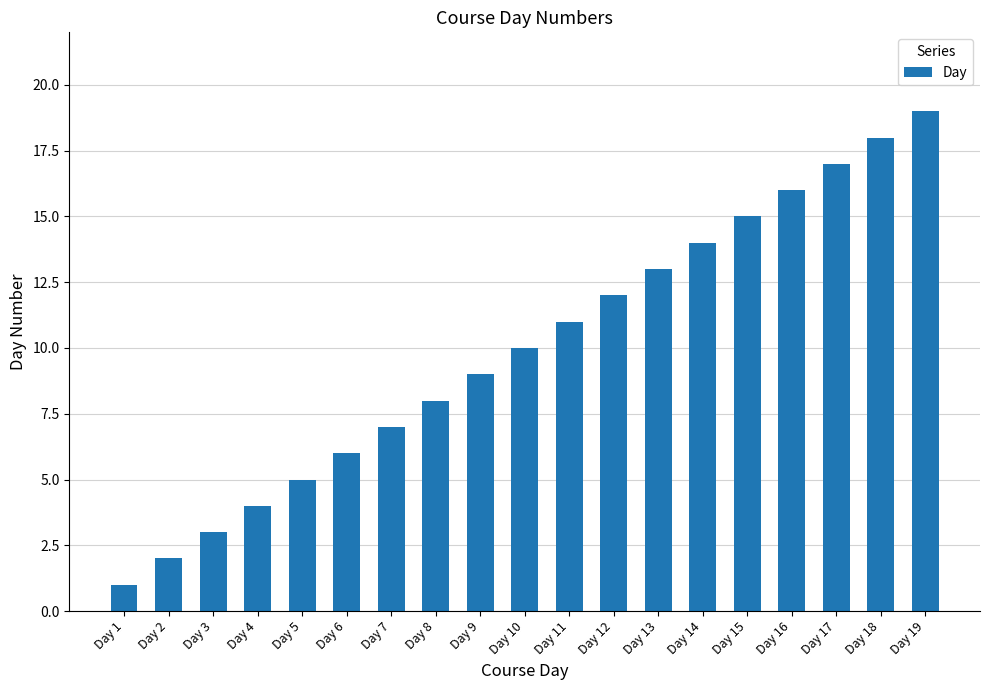

What is the value of the 18th bar from the left?

18